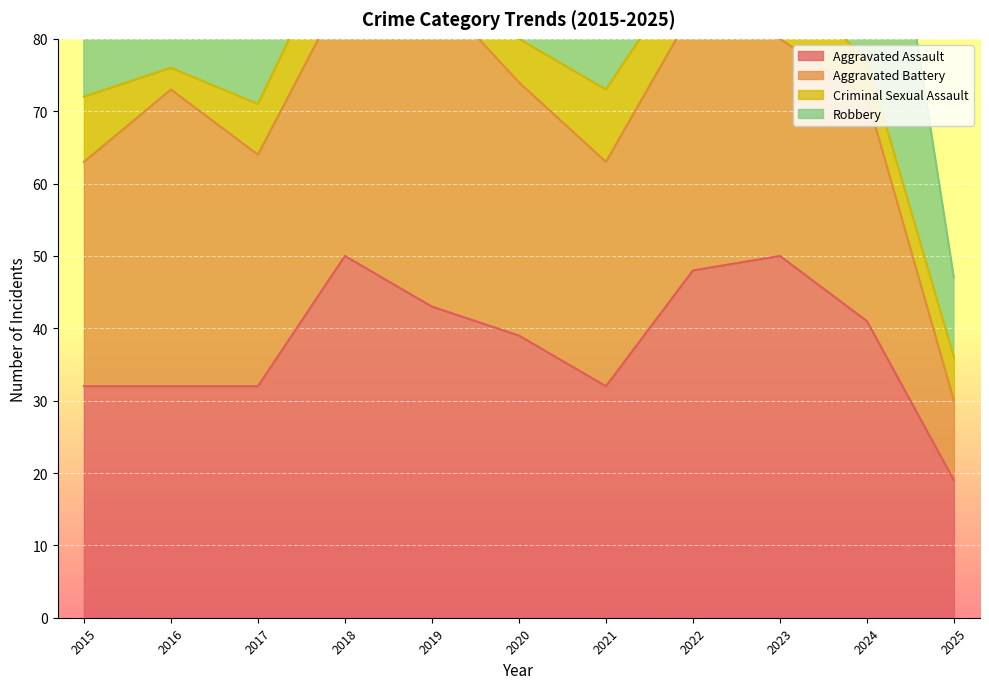

The value of Criminal Sexual Assault at 2015 is 9. True or false?

True